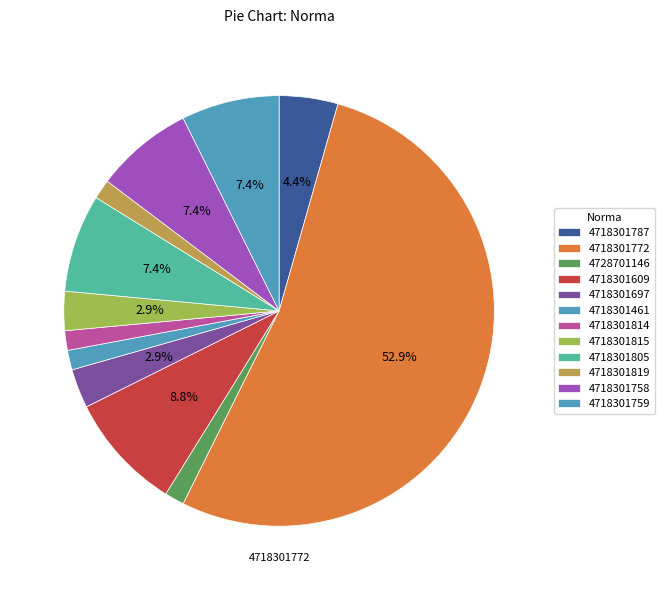

Is the sum of 4718301609 and 4718301815 greater than half?

No